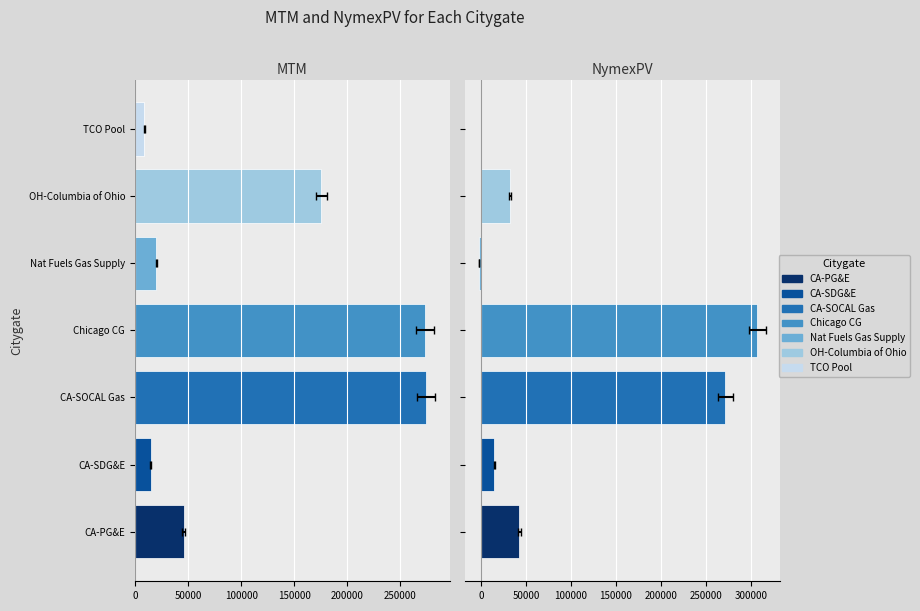

What is the sum of all NymexPV values?

666707.6